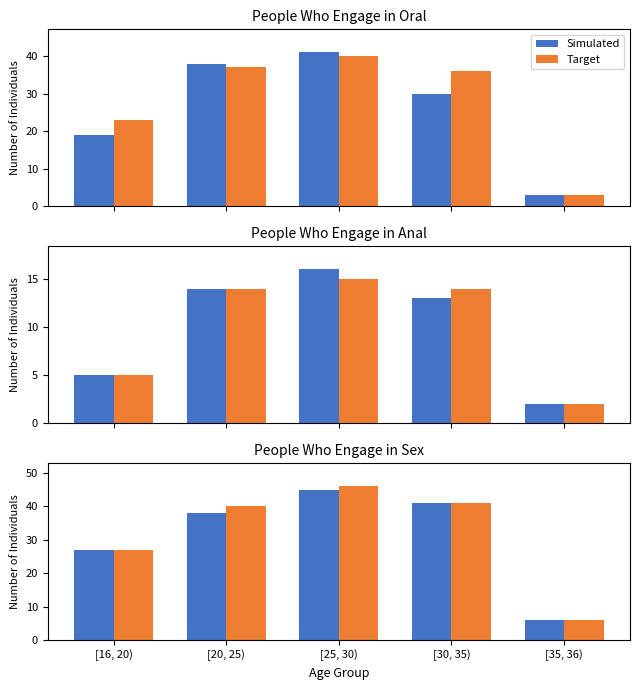

True or false: Target has a value of 71 at [30, 35).

False